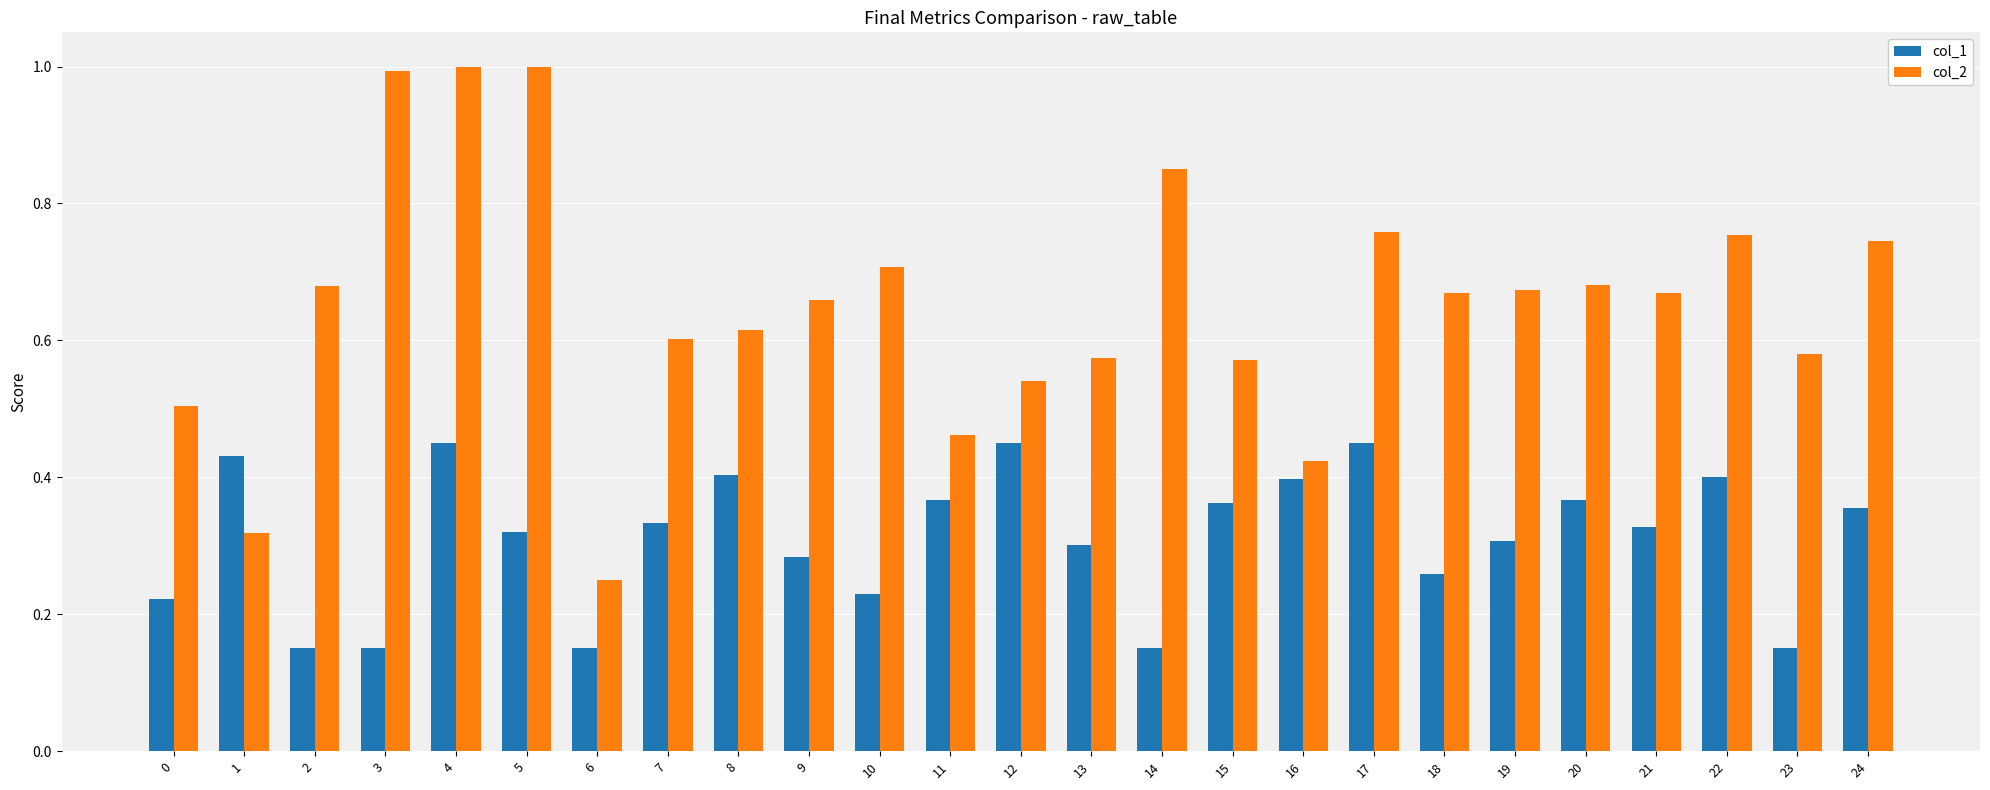

List the series in order of their overall mean, highest first.

col_2, col_1